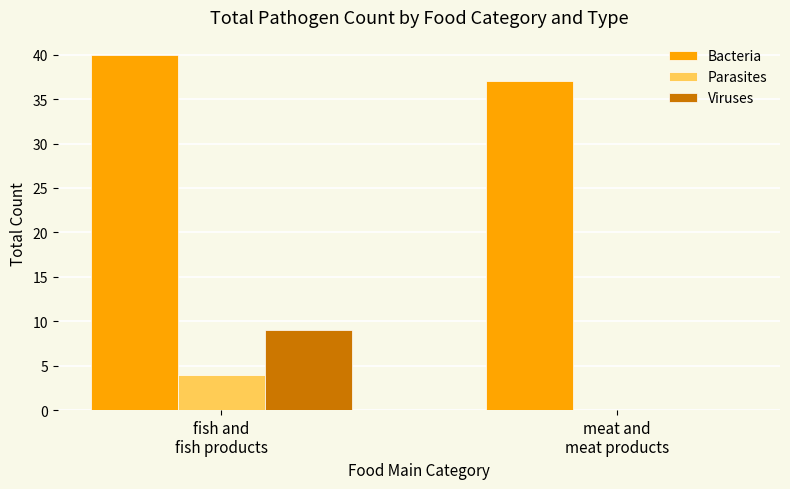

Where is Bacteria nearest to the value 38?

meat and
meat products